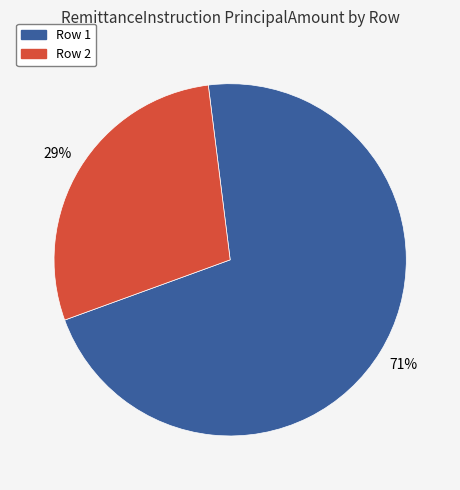

How many slices are in this pie chart?

2